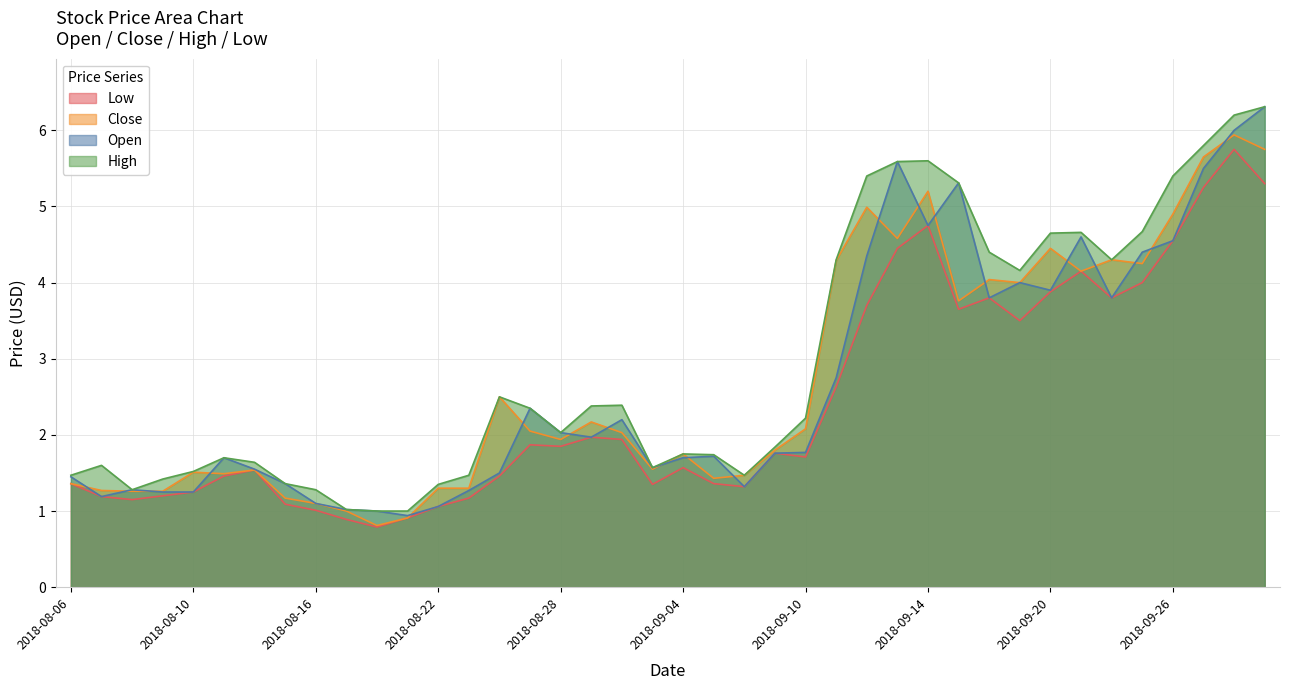

What is the label of the 16th point from the right?

2018-09-10